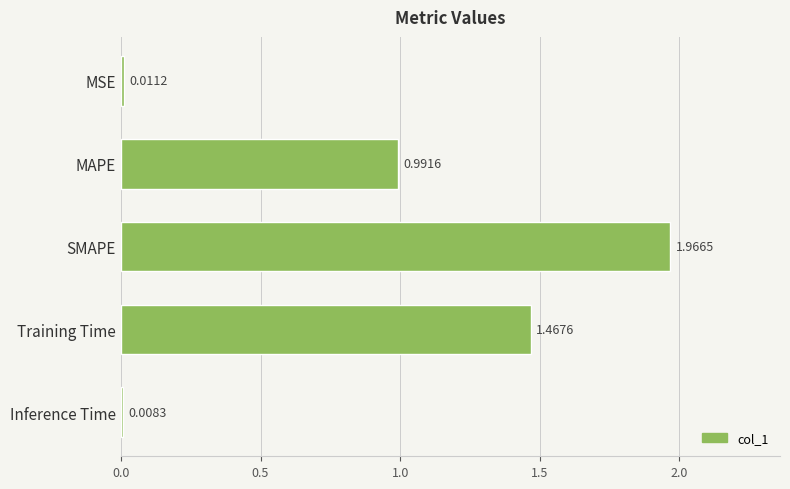

What is the sum of all values?

4.4